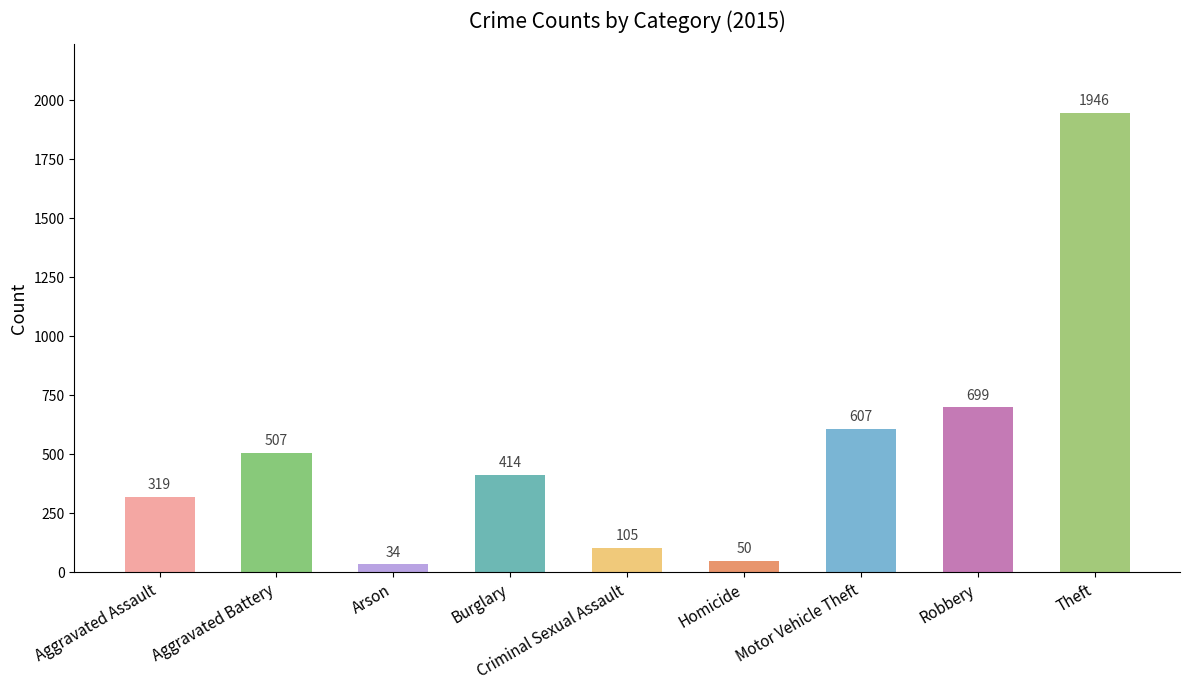

List the labels in order of value, smallest first.

Arson, Homicide, Criminal Sexual Assault, Aggravated Assault, Burglary, Aggravated Battery, Motor Vehicle Theft, Robbery, Theft